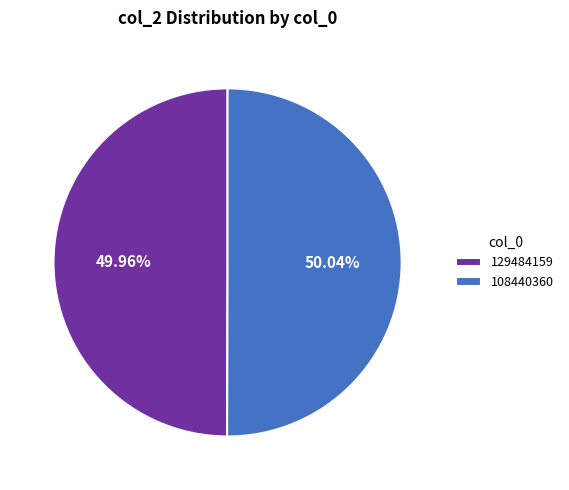

Do 129484159 and 108440360 together represent more than half of the pie?

Yes